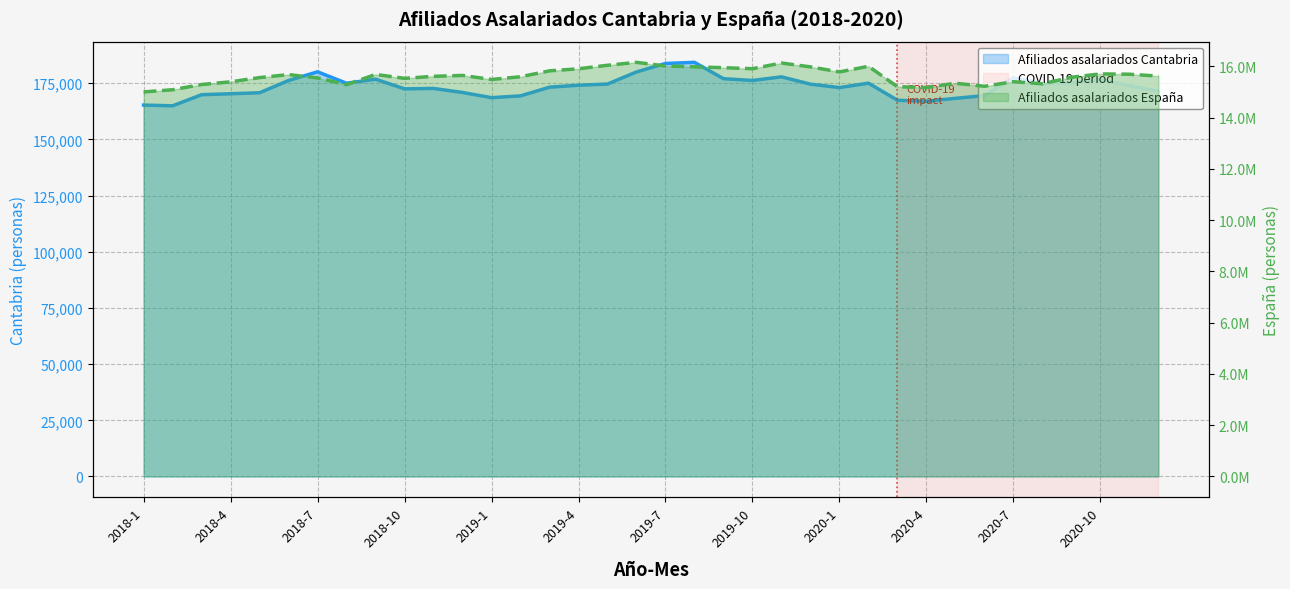

What are all the series names shown in the legend?

Afiliados asalariados Cantabria, Afiliados asalariados España